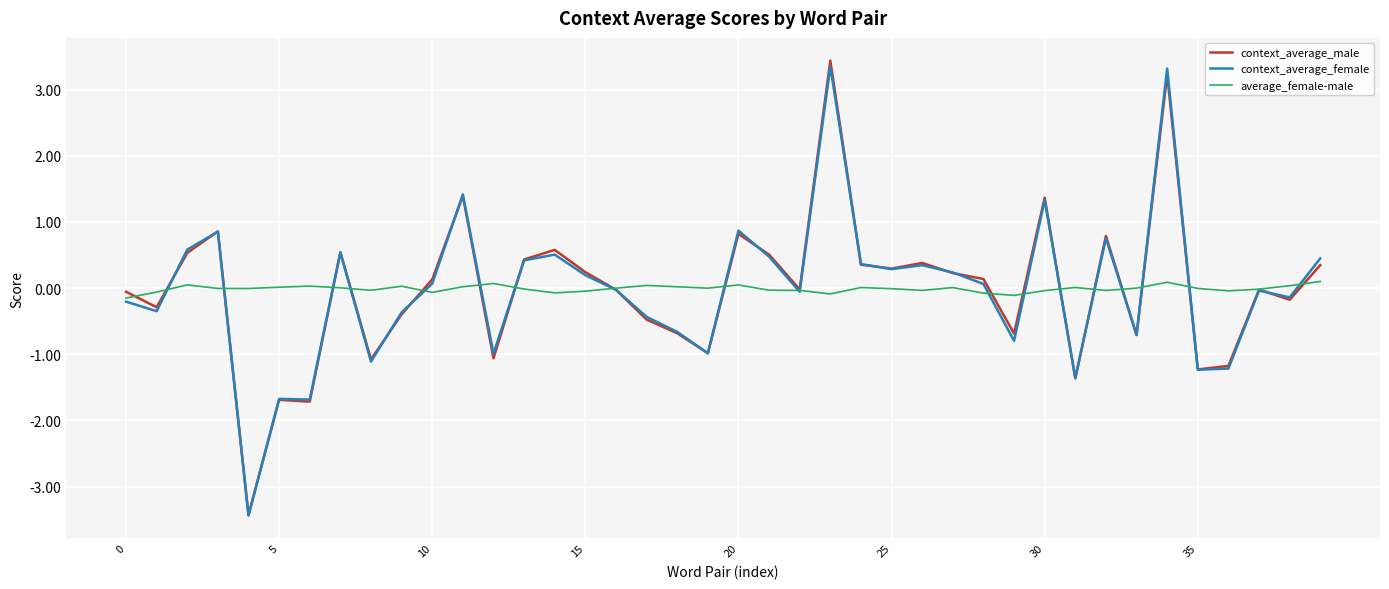

How many categories are shown in the chart?

40